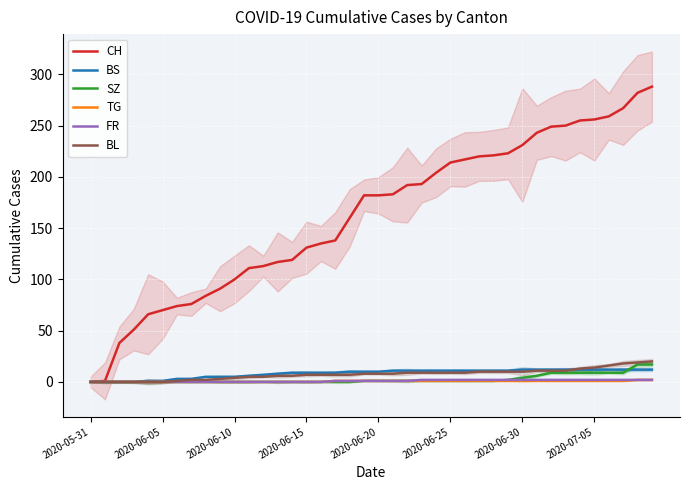

How many values in the BL series are below 8?

19